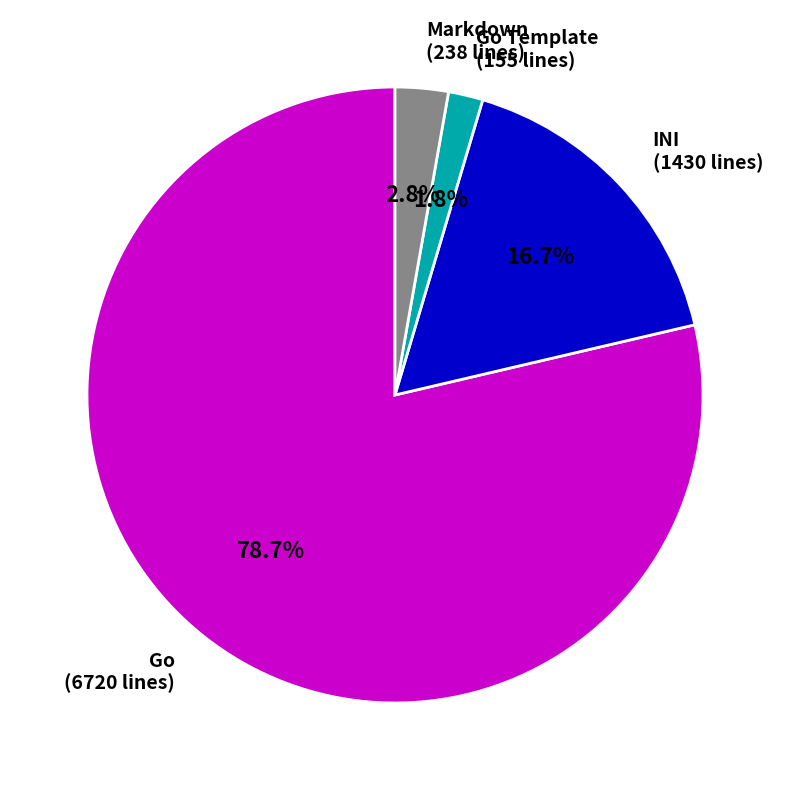

Between Markdown (238 lines) and Go (6720 lines), which is larger?

Go (6720 lines)